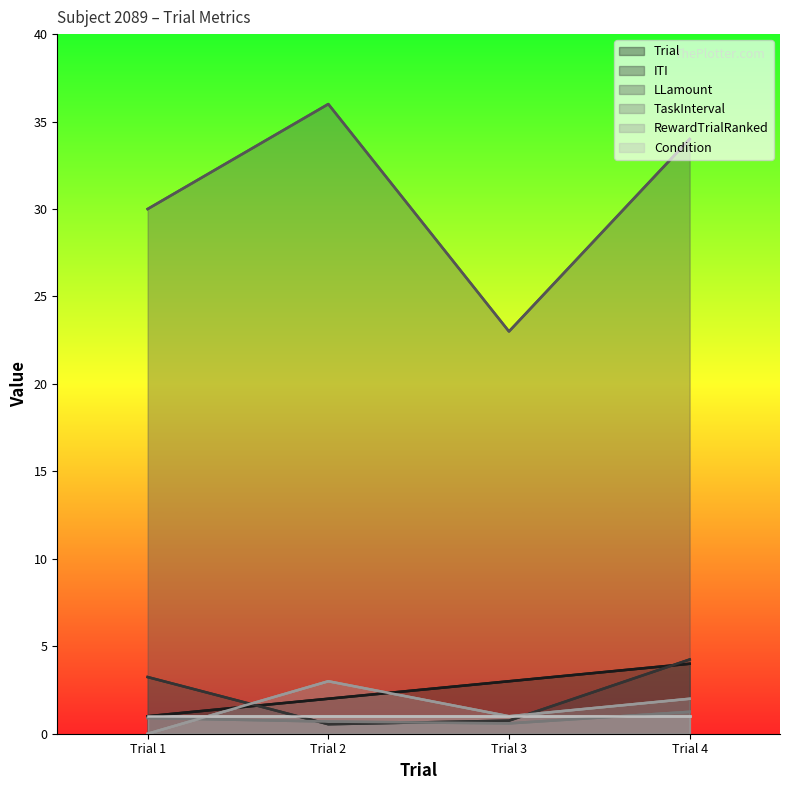

True or false: TaskInterval and Trial cross at least once.

False